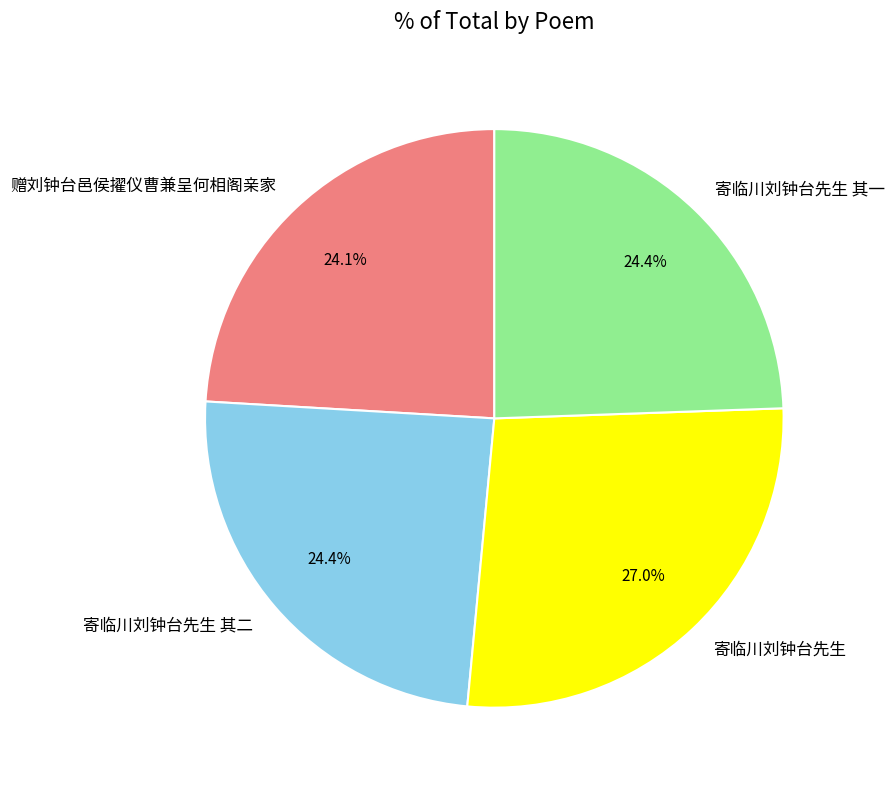

Does 寄临川刘钟台先生 其二 account for over 50% of the chart?

No